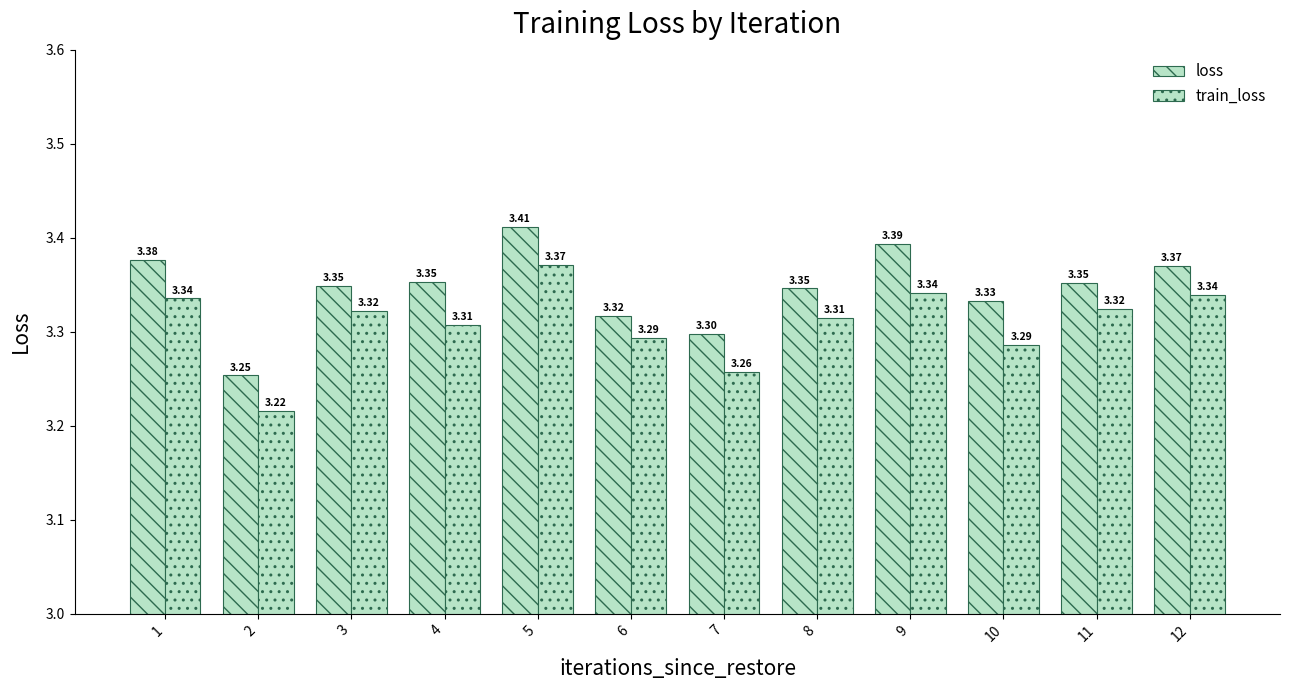

Reading right to left, transcribe all the data shown in this chart.

loss: 3.4	3.4	3.3	3.4	3.3	3.3	3.3	3.4	3.4	3.3	3.3	3.4
train_loss: 3.3	3.3	3.3	3.3	3.3	3.3	3.3	3.4	3.3	3.3	3.2	3.3